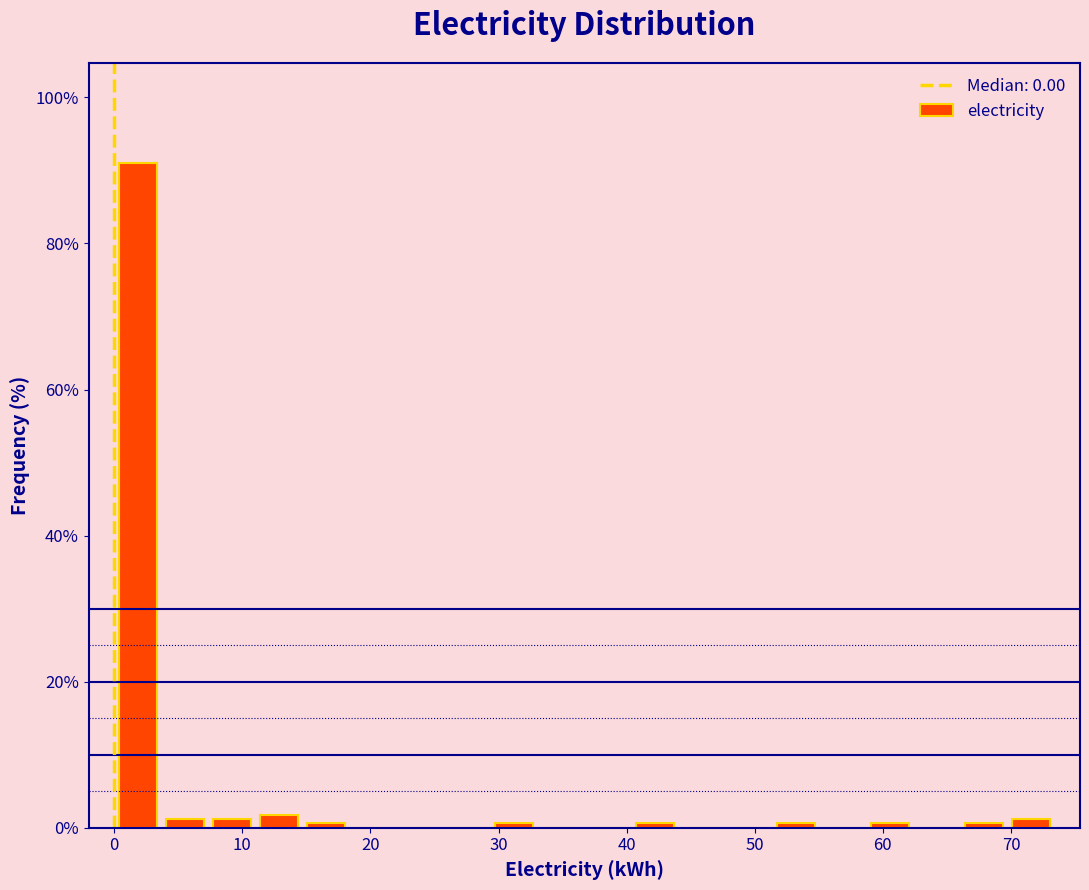

Around what value on the x-axis is the tallest bar? Give the approximate position of its centre, as read against the axis.

2